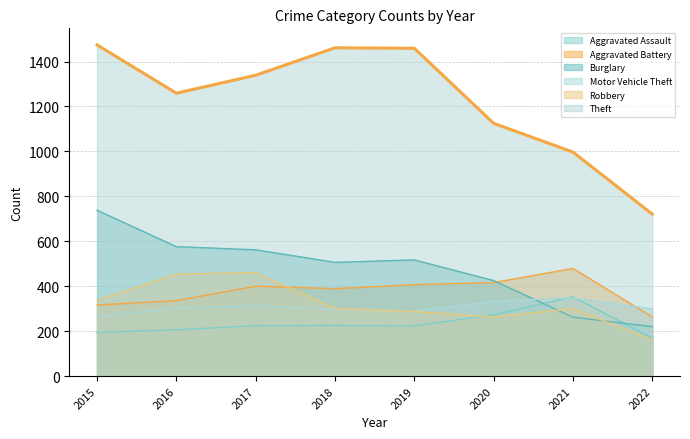

What is the difference between the Aggravated Battery values at 2016 and 2022?

73